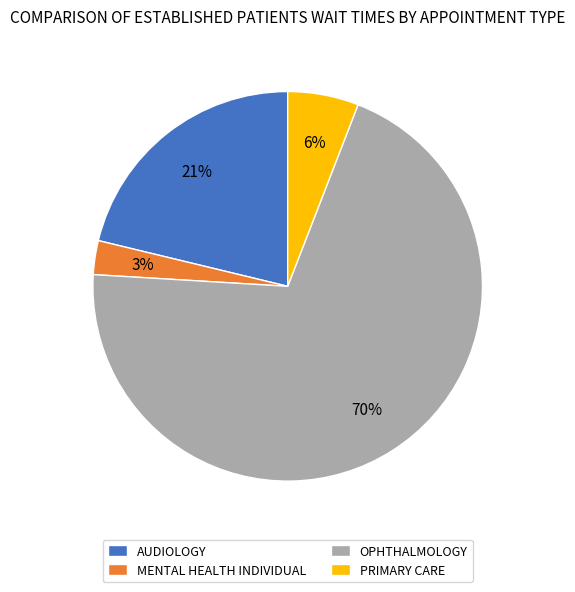

True or false: MENTAL HEALTH INDIVIDUAL accounts for 3% of the total.

True